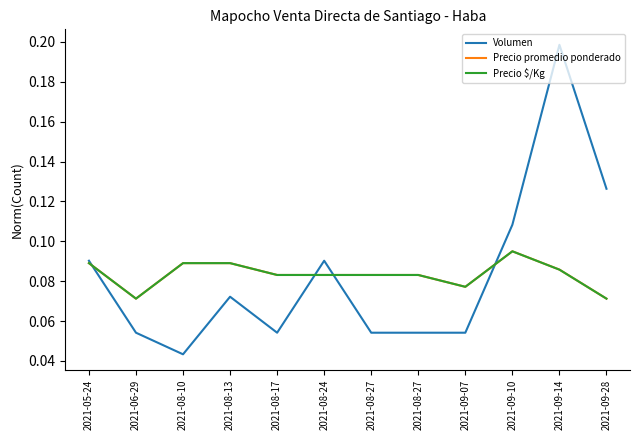

What are all the series names shown in the legend?

Volumen, Precio promedio ponderado, Precio $/Kg